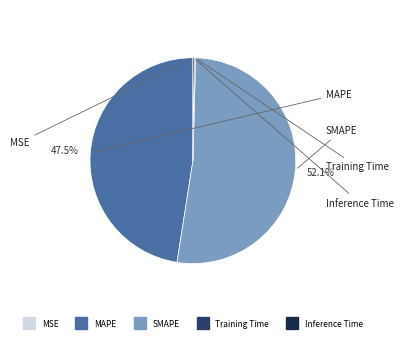

Is there any slice that represents more than half of the pie?

Yes